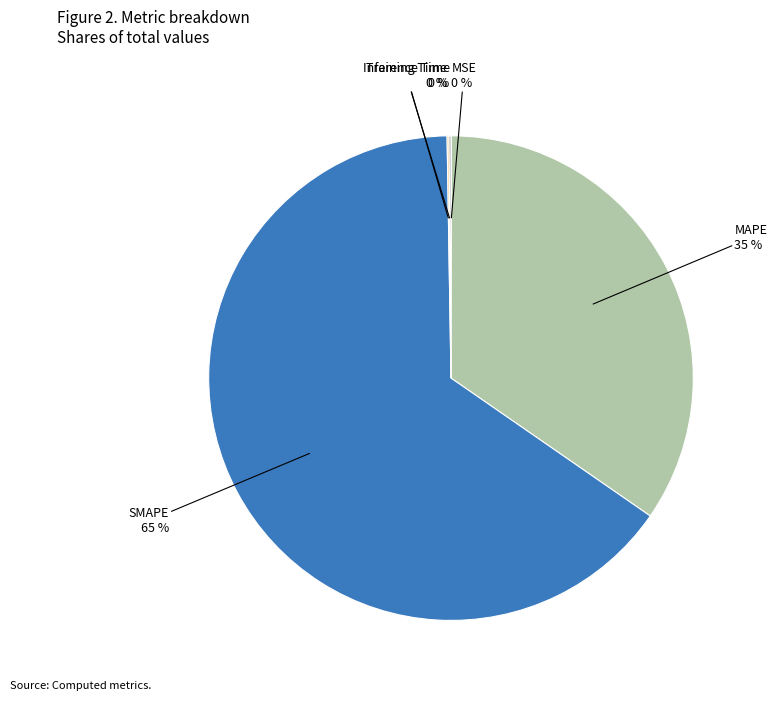

What is the largest slice in the pie chart?

SMAPE